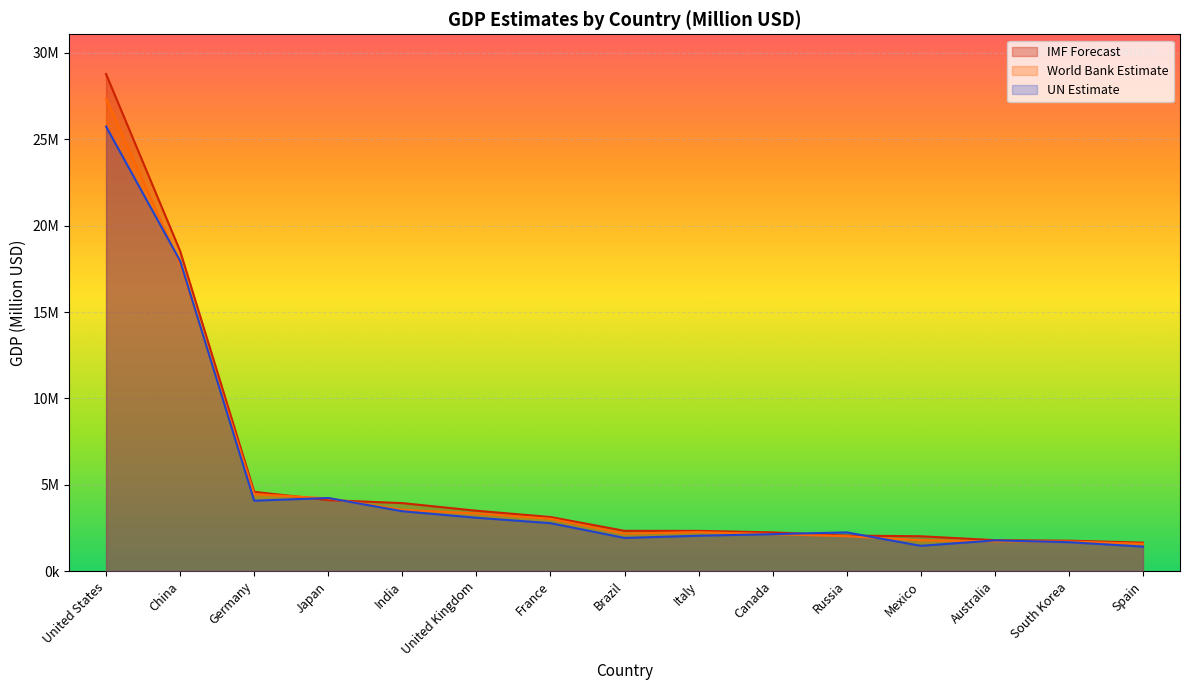

Reading left to right, list all the values displayed in this chart.

IMF Forecast: 28781083	18532633	4591100	4110452	3937011	3495261	3130014	2331391	2328028	2242182	2056844	2017025	1790348	1760947	1647114
World Bank Estimate: 27360935	17794782	4456081	4212945	3549919	3340032	3030904	2173666	2254851	2140086	2021421	1788887	1723827	1712793	1580695
UN Estimate: 25744100	17963170	4076923	4232173	3465541	3089072	2775316	1920095	2046952	2137939	2240422	1463323	1776577	1673916	1415874